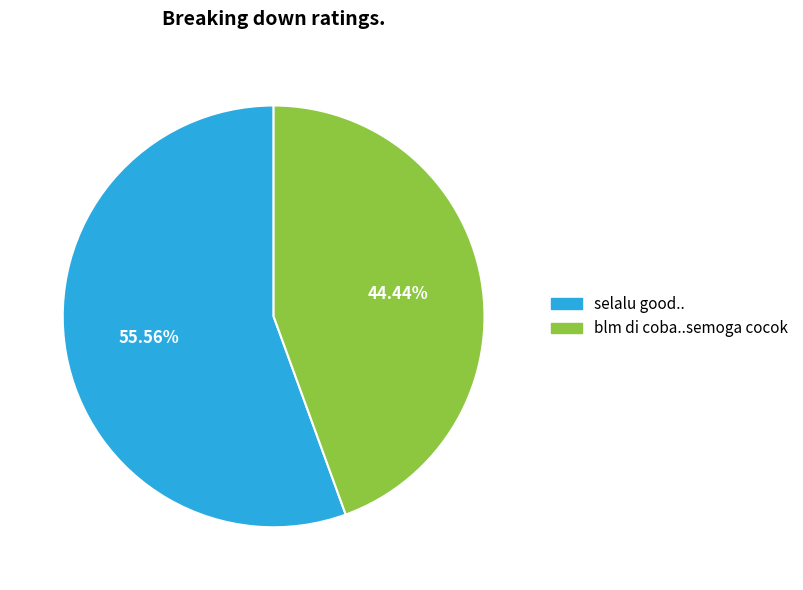

To the nearest percent, what percentage of the pie is selalu good..?

56%